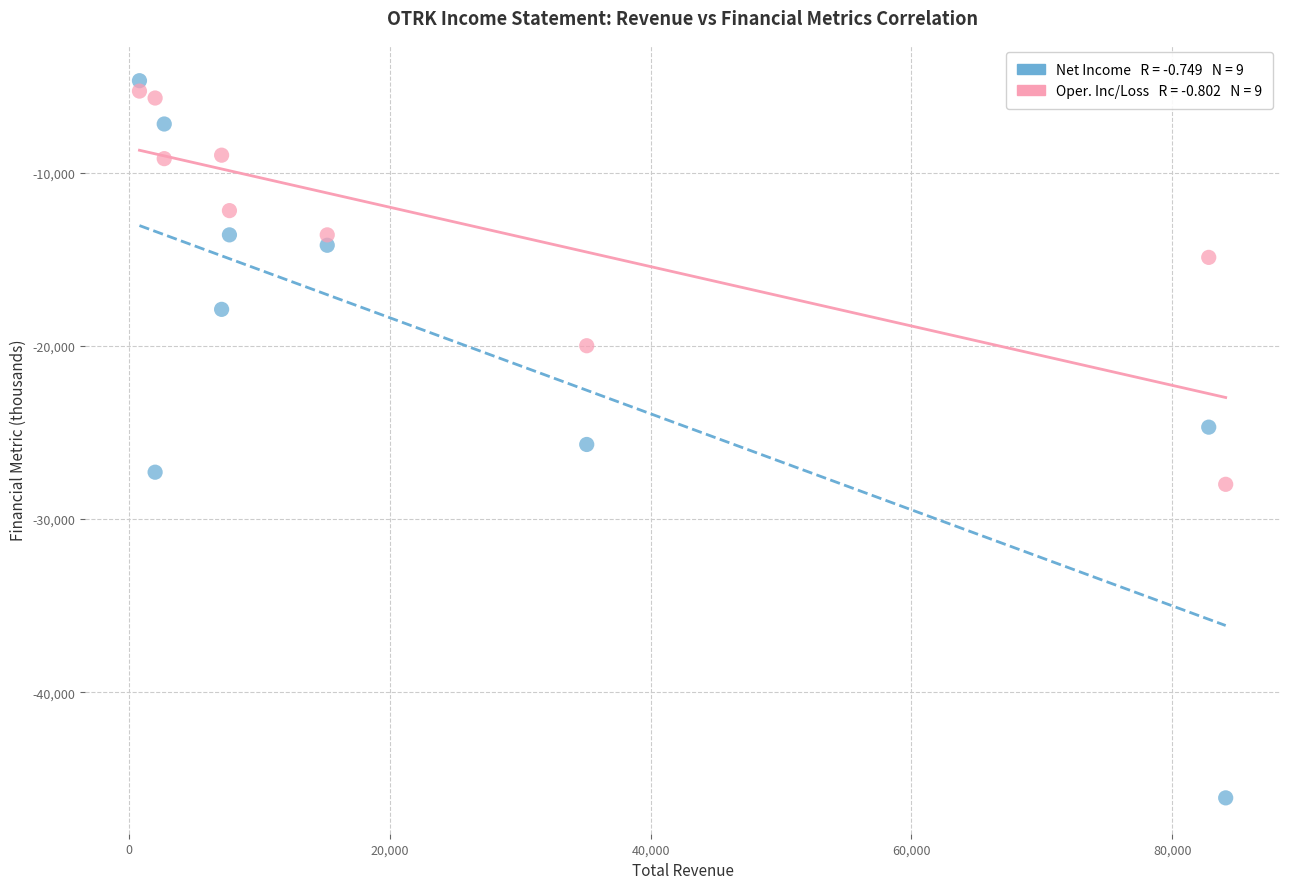

Across all data points, what is the range of Y values (max minus min)?

41400